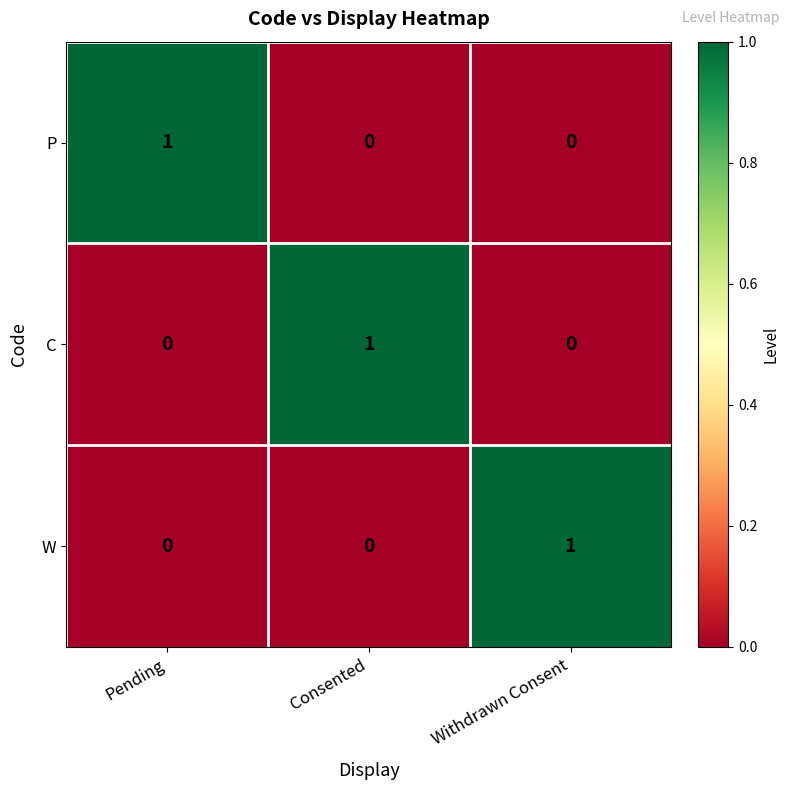

How many C values are between 0 and 1?

3